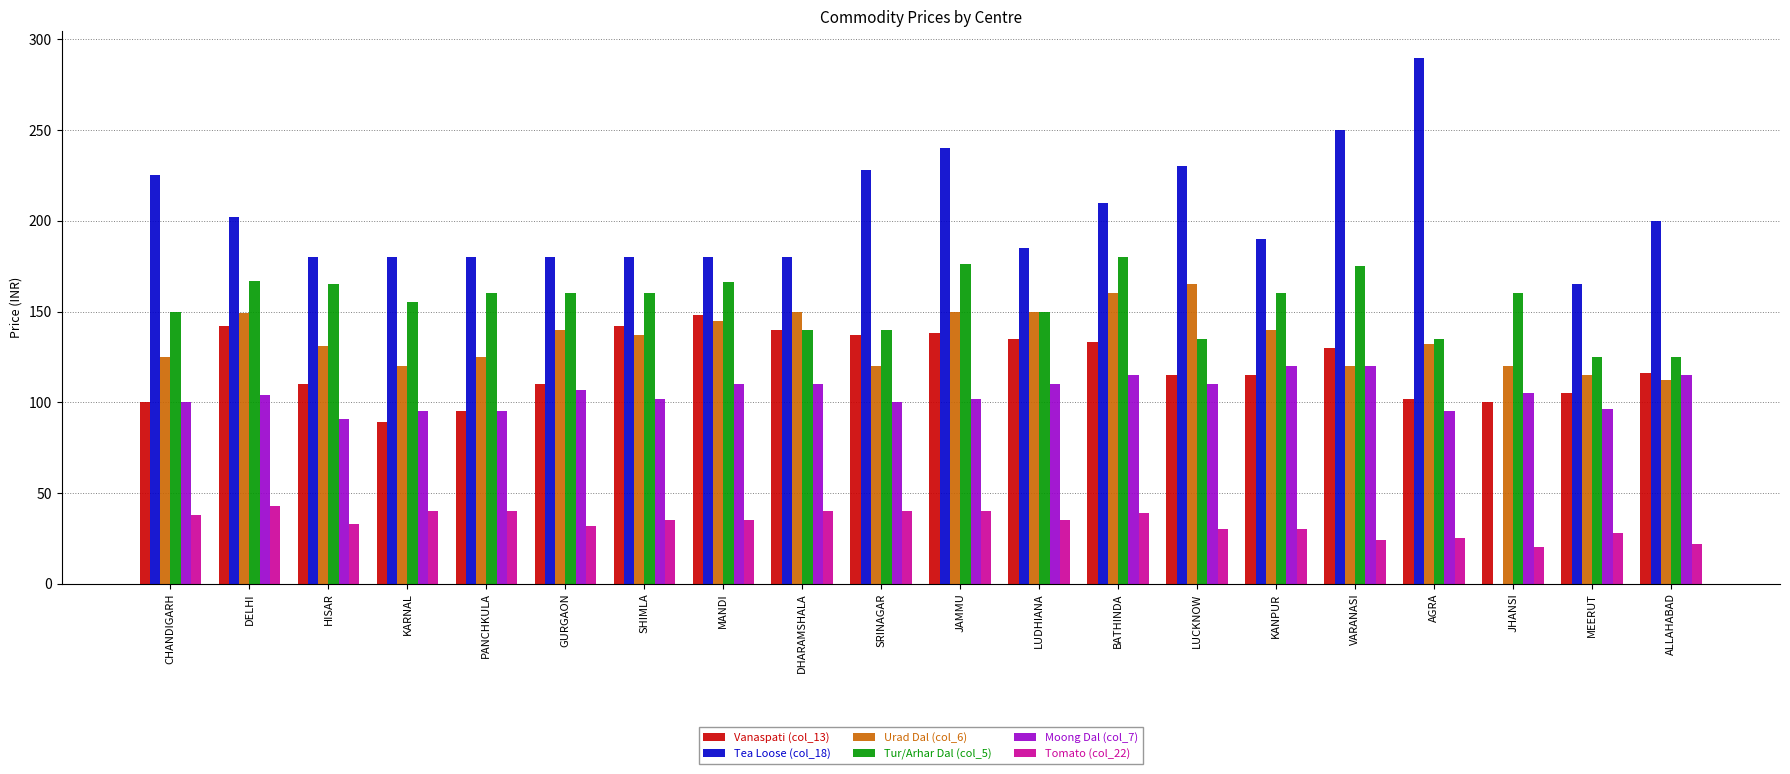

The value of Moong Dal (col_7) at MEERUT is 96. True or false?

True